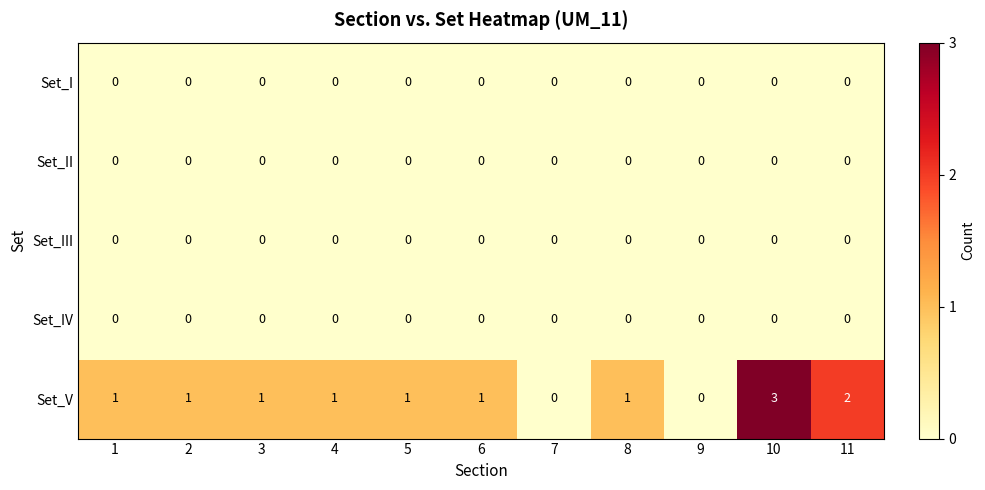

At which category does the chart reach its peak across all series?

10